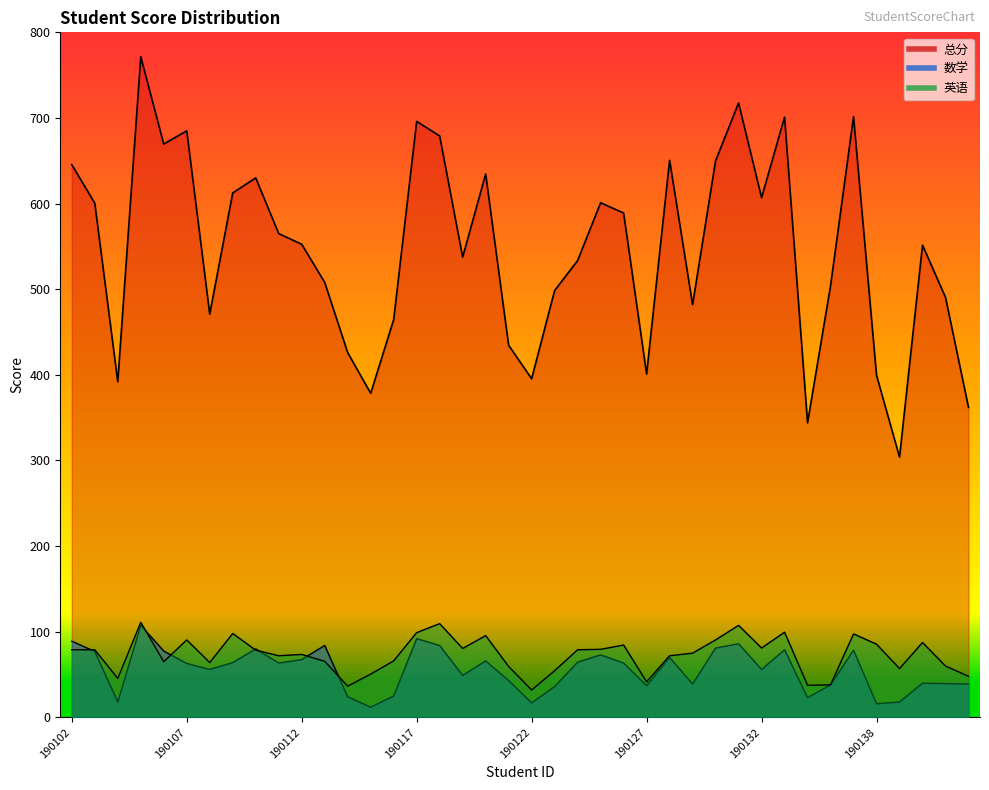

What is the spread (max minus min) of values at 190123?

462.5